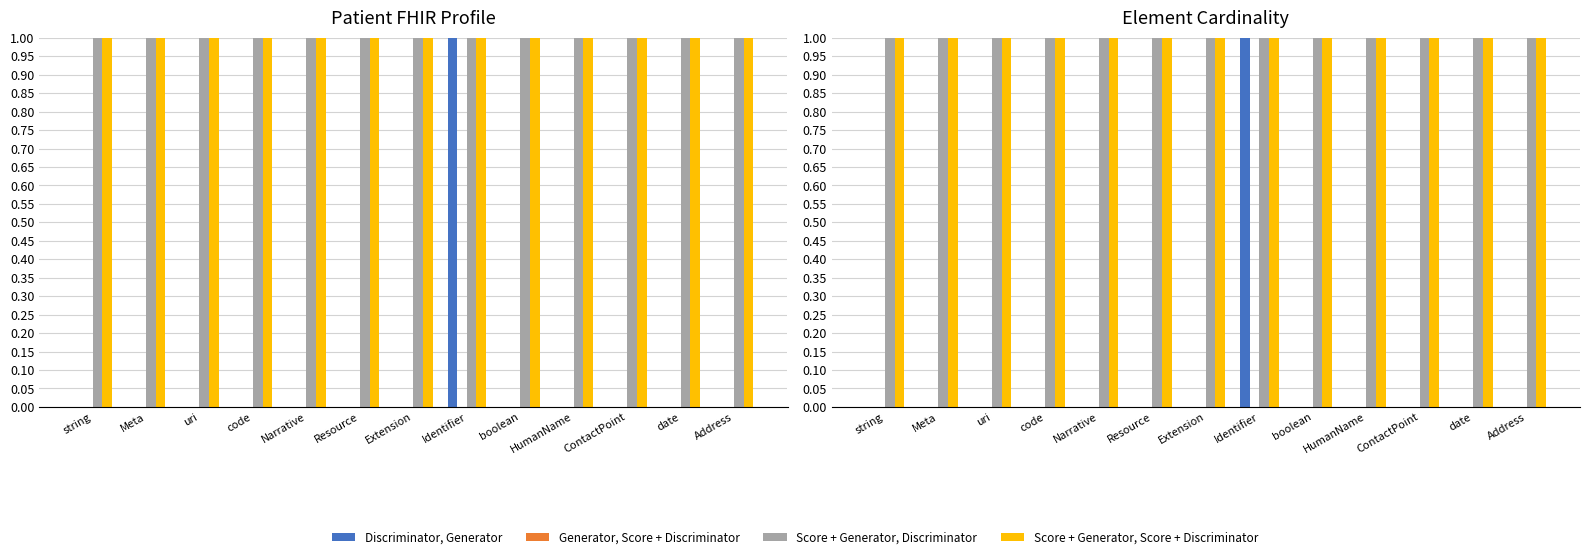

Are the bars grouped side by side (vs. stacked)?

Yes